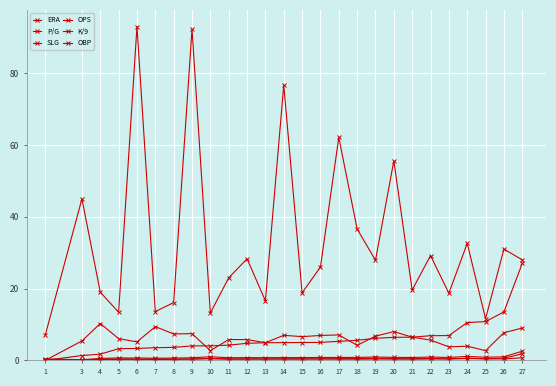

How many values in ERA are above zero?

25